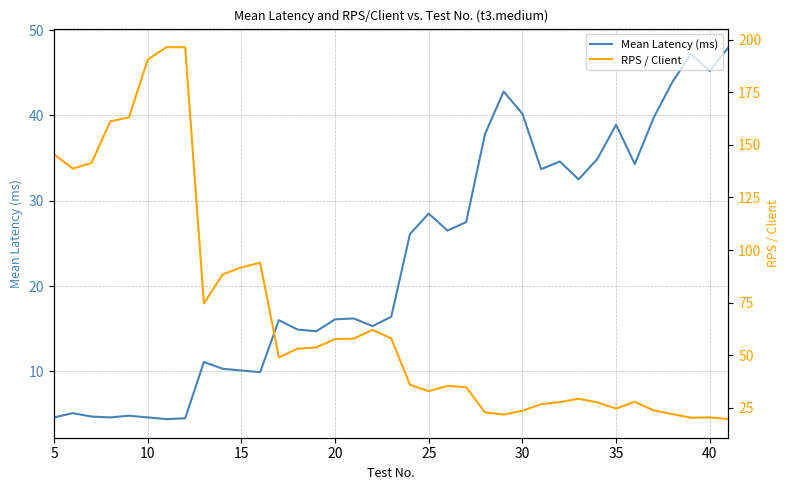

How many intersections are there between RPS / Client and Mean Latency (ms)?

1